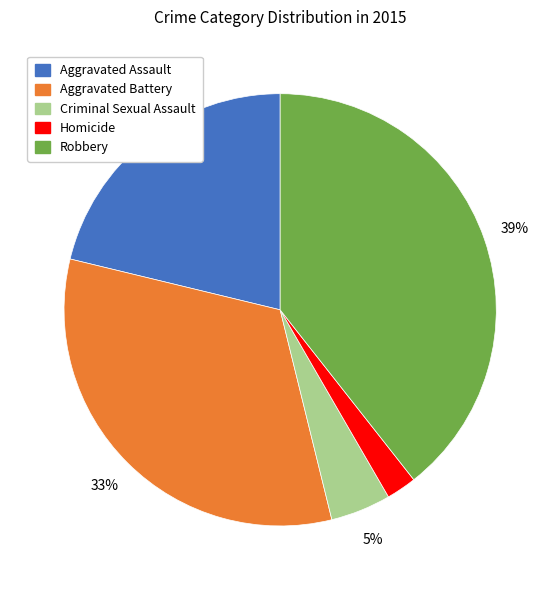

Is the sum of Aggravated Assault and Robbery greater than half?

Yes